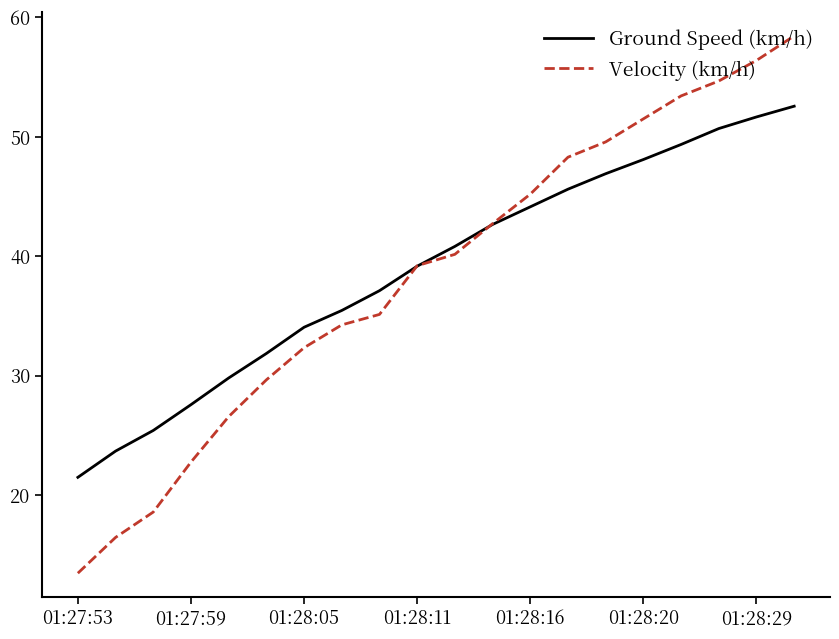

What is the smallest value displayed?

13.5